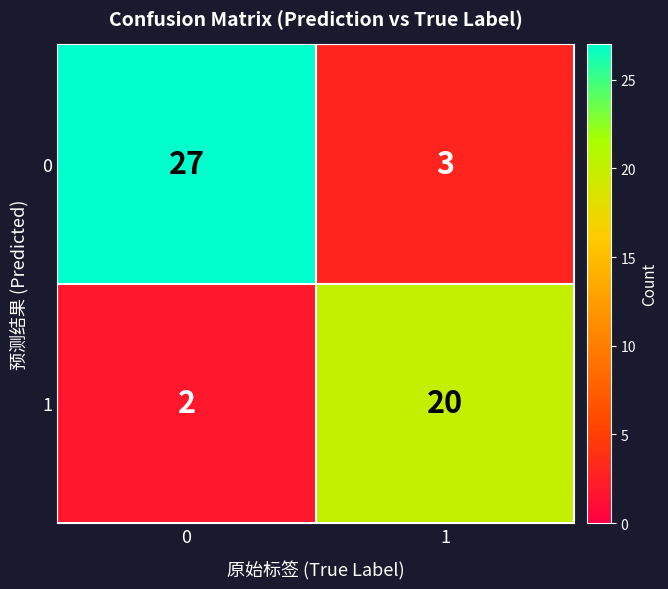

What is the average value of the 1 series?

11